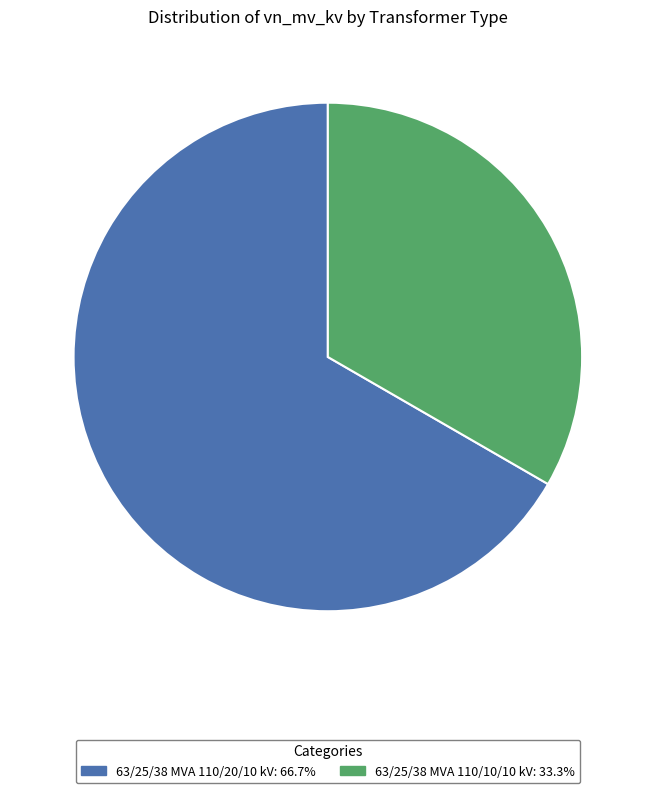

Approximately how many times larger is the value at 63/25/38 MVA 110/10/10 kV compared to 63/25/38 MVA 110/20/10 kV?

0.5